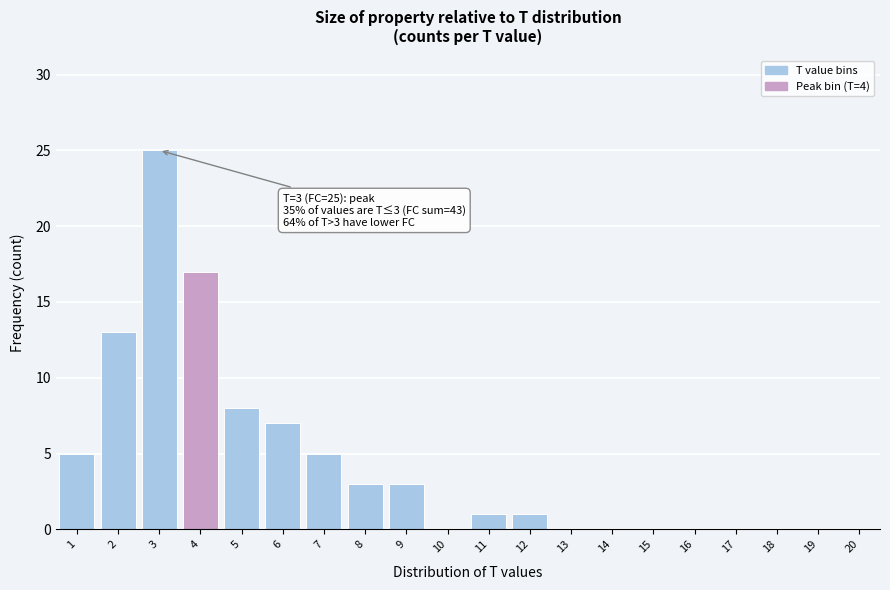

Reading left to right, extract all data points from this chart.

1=5	2=13	3=25	4=17	5=8	6=7	7=5	8=3	9=3	10=0	11=1	12=1	13=0	14=0	15=0	16=0	17=0	18=0	19=0	20=0